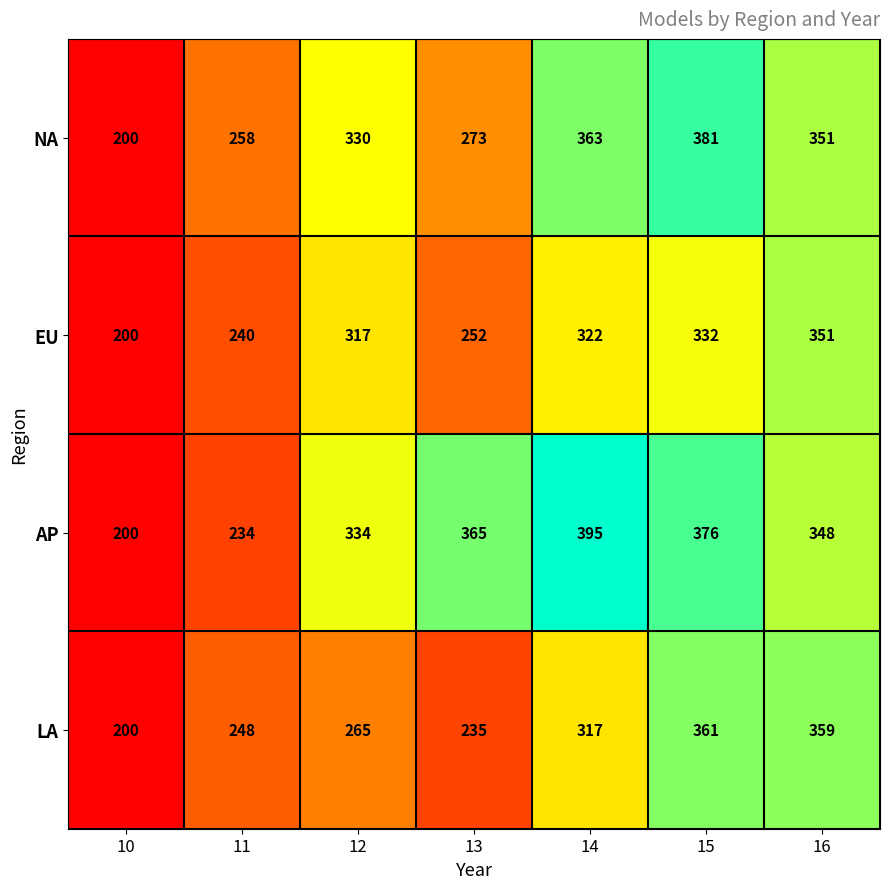

What value does the EU series have at 11, to the nearest 50?

250